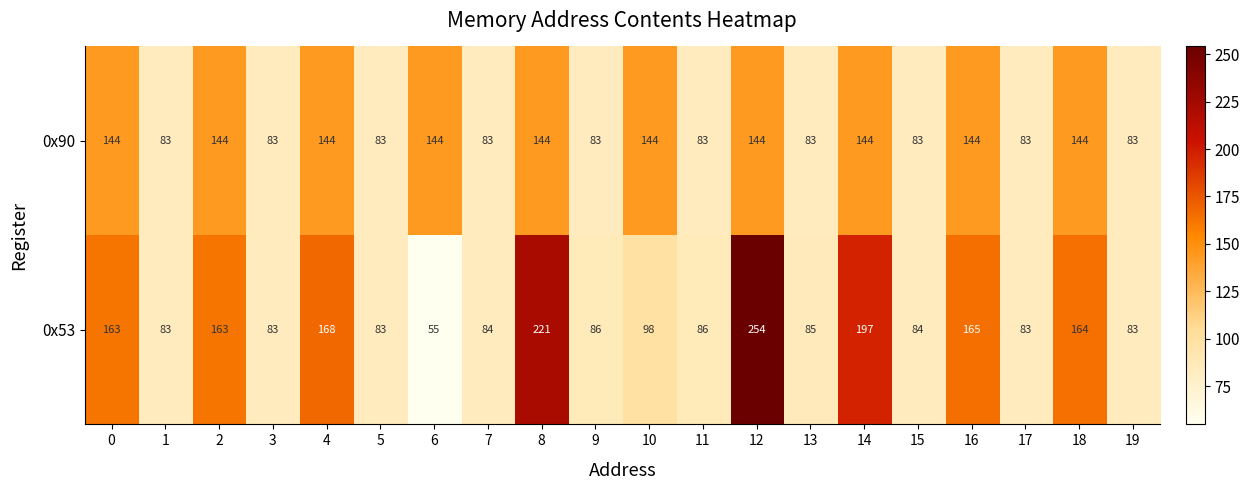

What is the sum of the 0x90 values at 3 and 8?

227